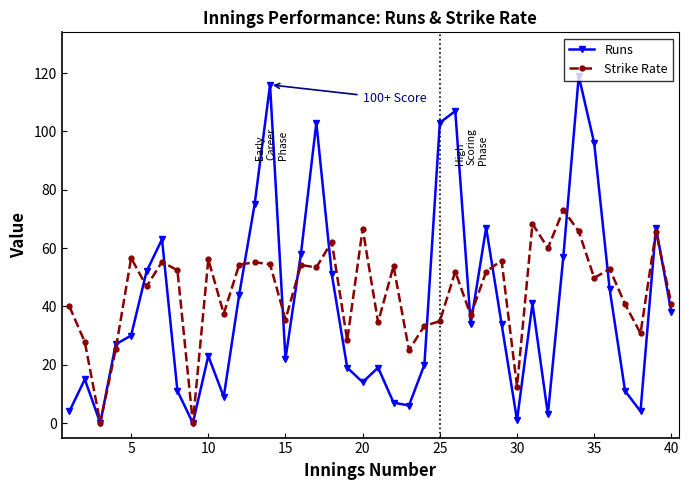

At how many categories does at least one series exceed 85?

6